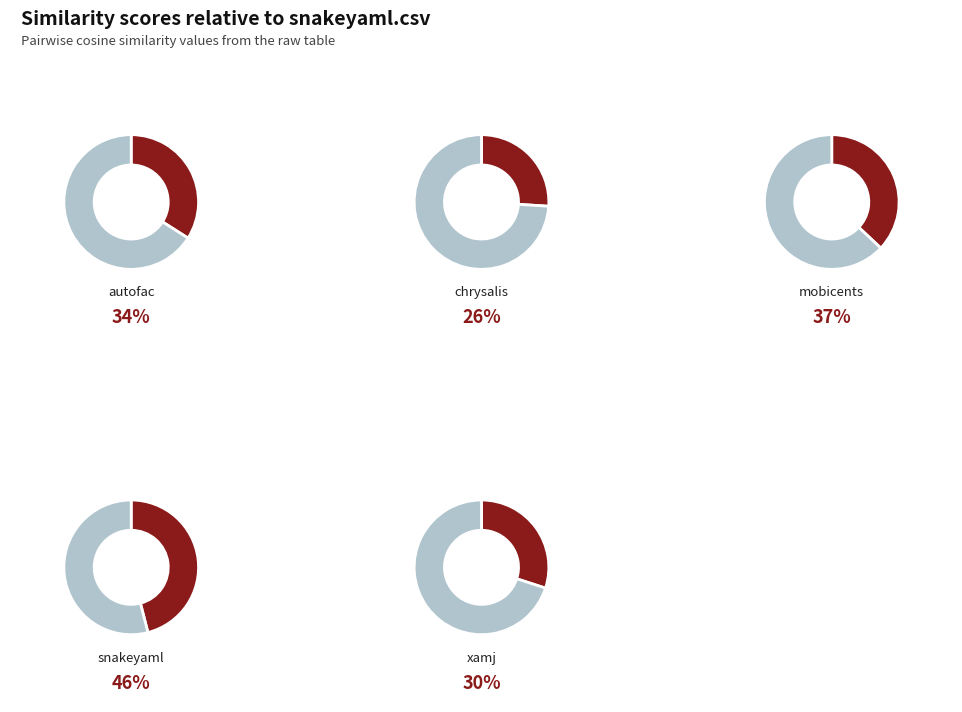

What is the change in value from snakeyaml.csv to xamj.csv?

-0.2